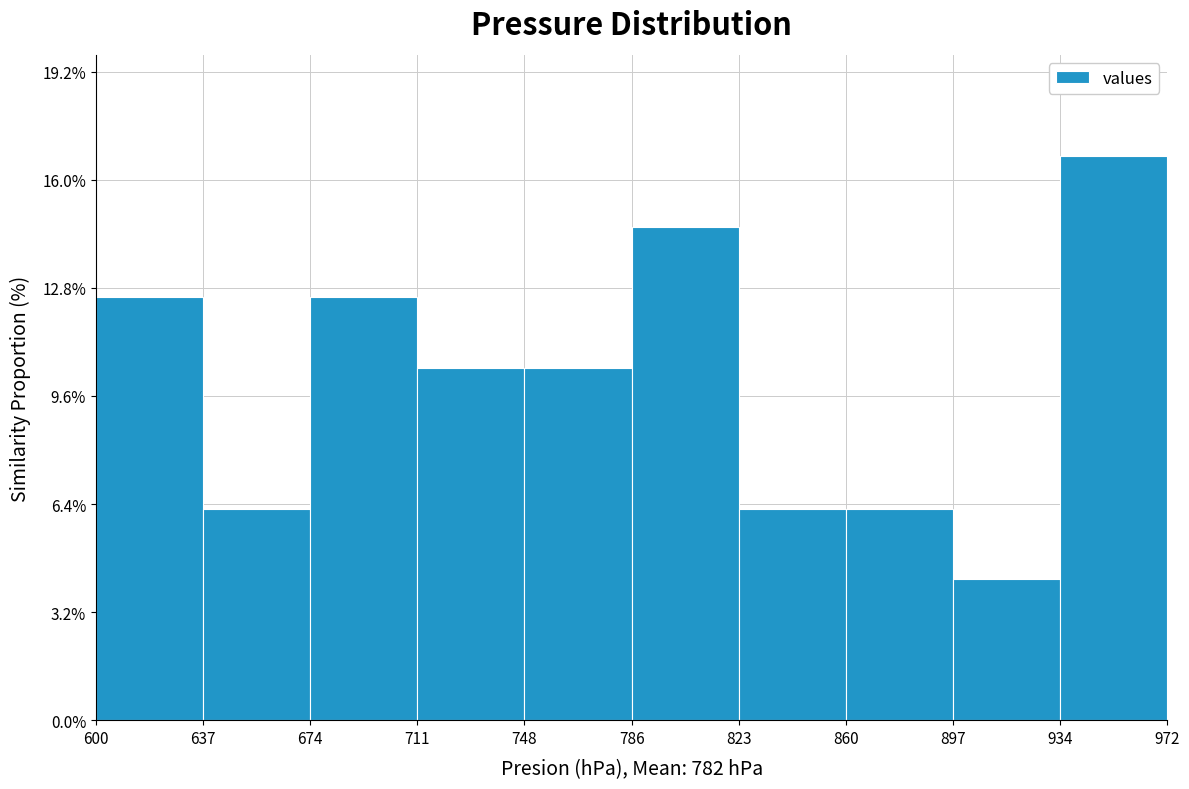

Which range on the x-axis has the tallest bar?

934 to 972